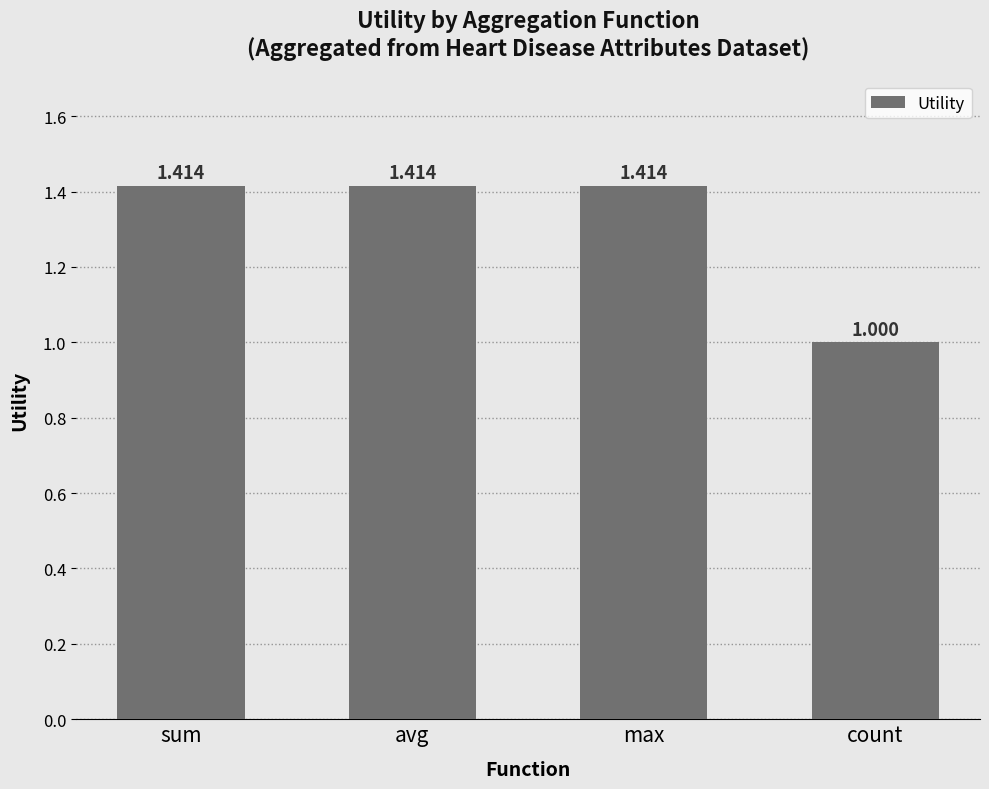

What is the minimum value shown in the chart?

1.0